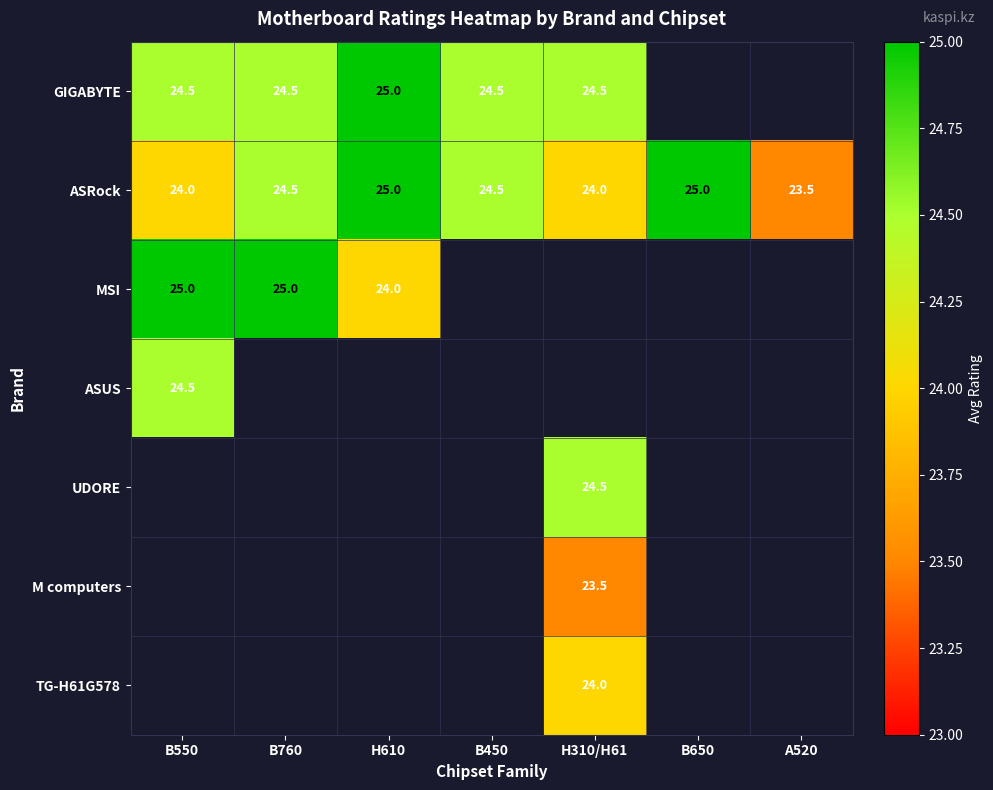

The value of ASRock at B450 is 24.5. True or false?

True